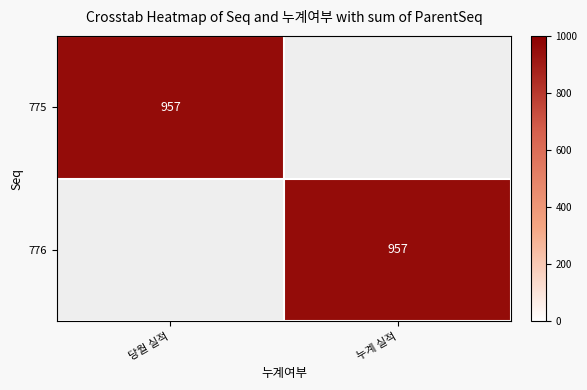

True or false: 776 has a value of 341 at 누계 실적.

False